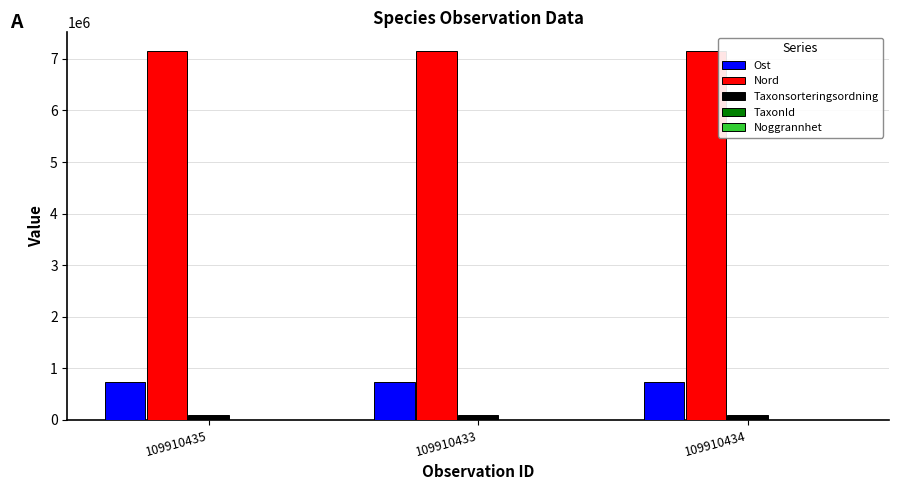

What is the maximum value shown in the chart?

7156440.4